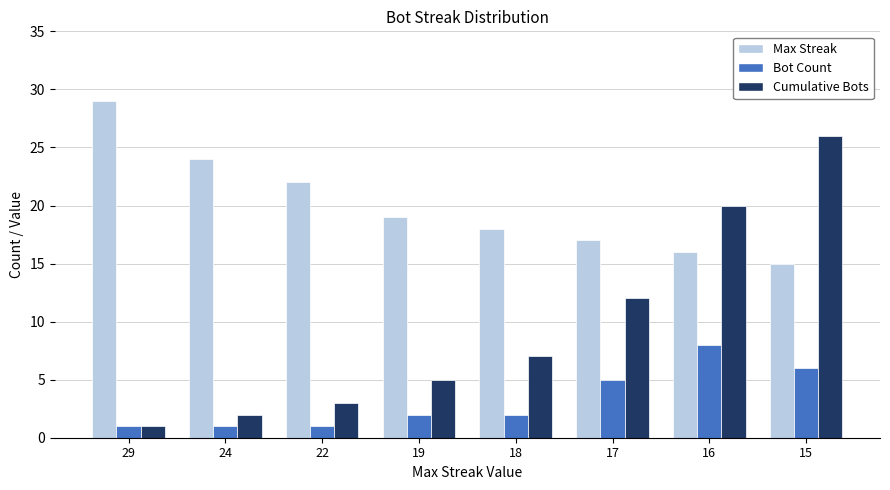

At 22, list the series in order from largest to smallest.

Max Streak, Cumulative Bots, Bot Count